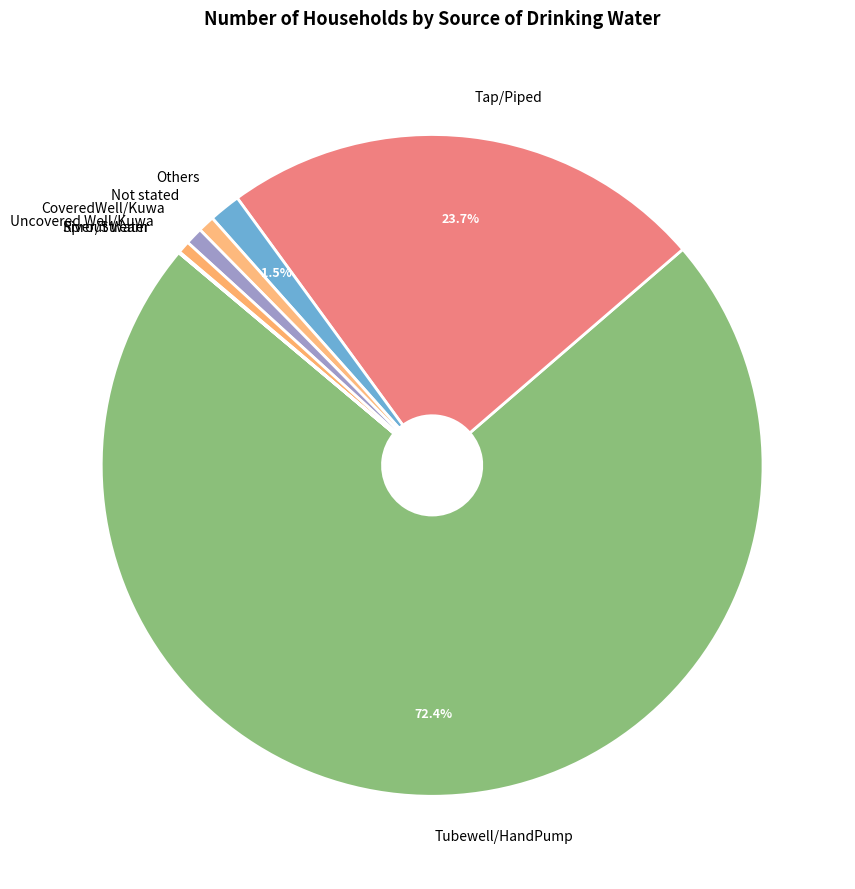

What percentage is the Not stated slice, to the nearest percent?

1%